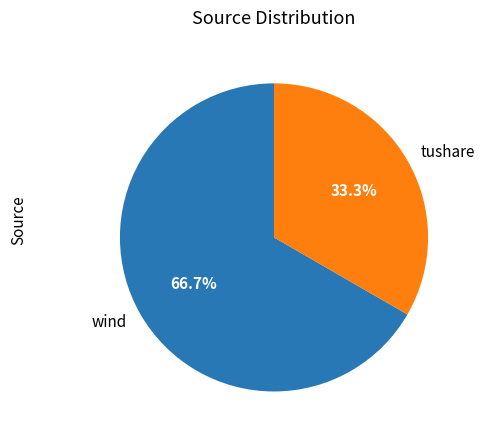

What percentage is the wind slice, to the nearest percent?

67%